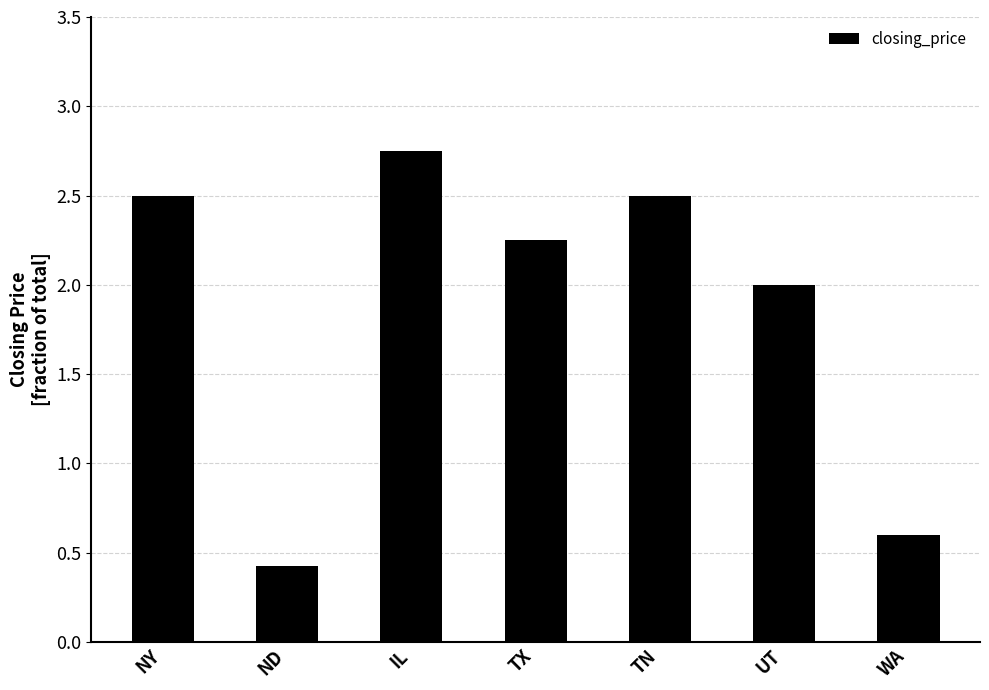

Are the bars horizontal?

No